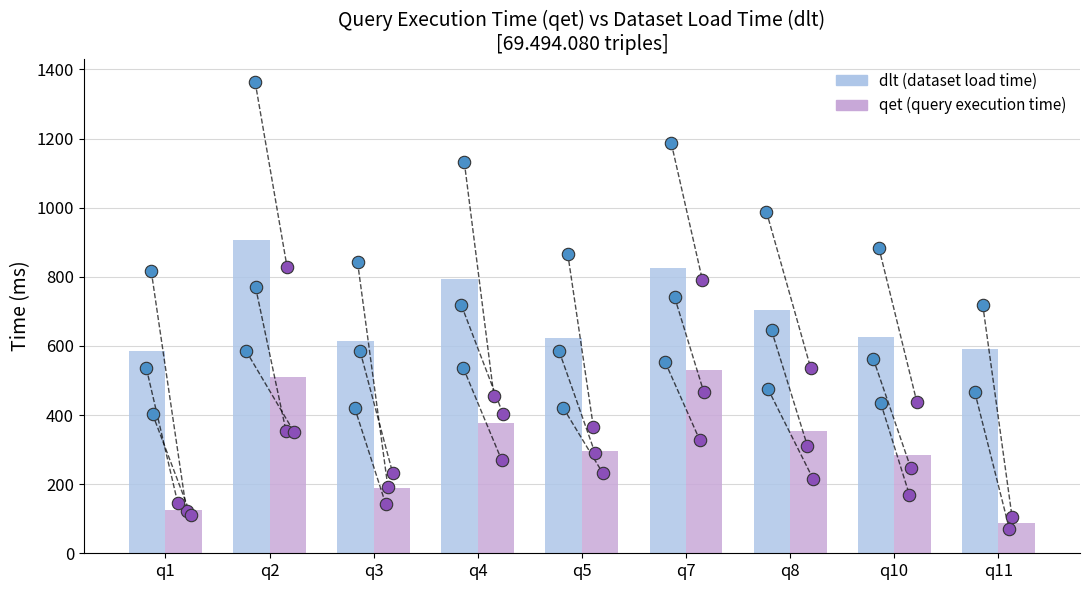

Is the value of dlt at q7 greater than the value of qet at q8?

Yes